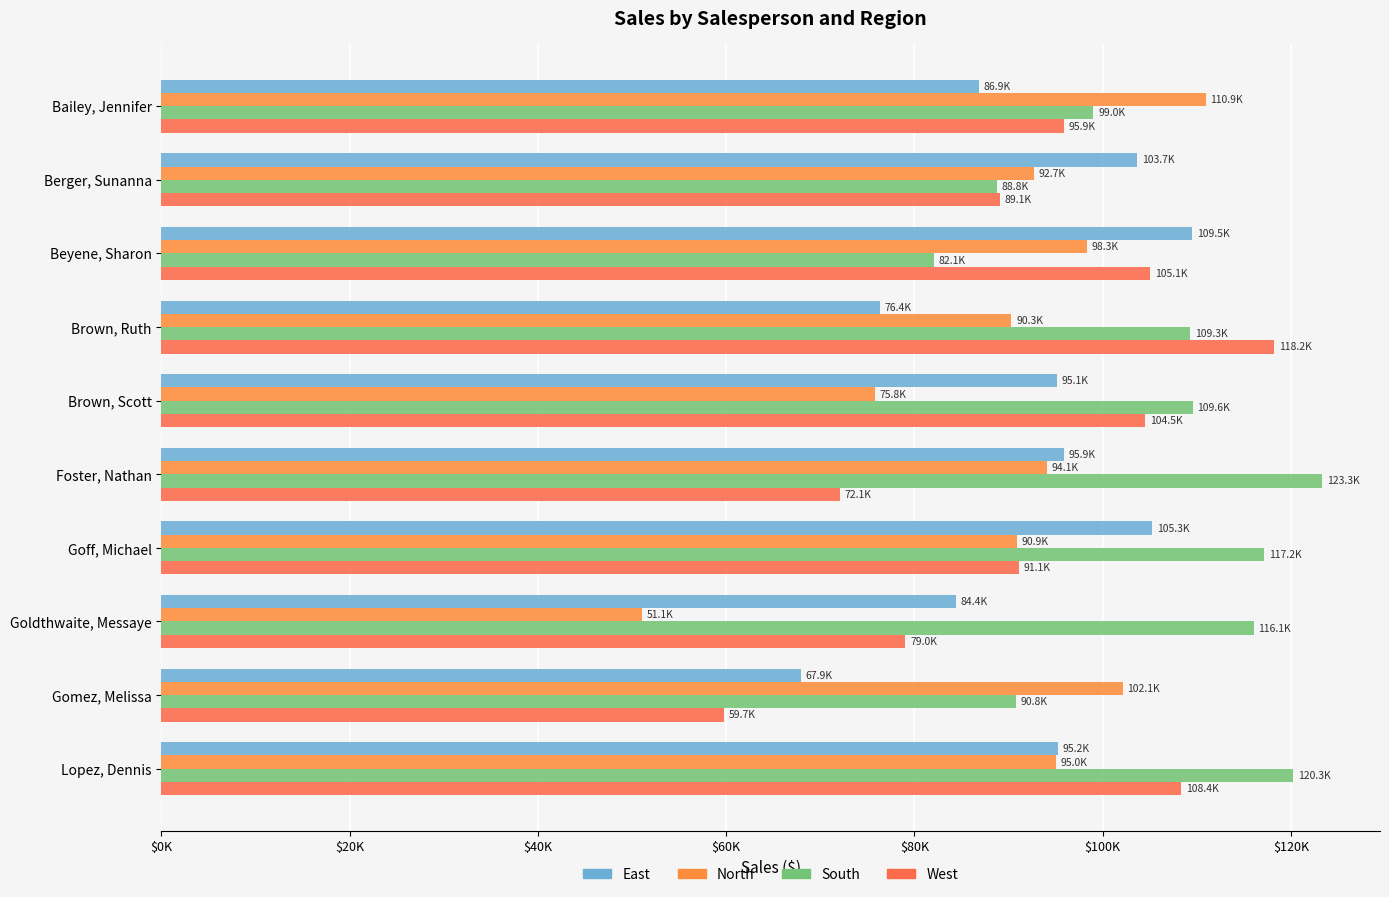

What is the difference between the second highest and second lowest values in the West series?

36251.8